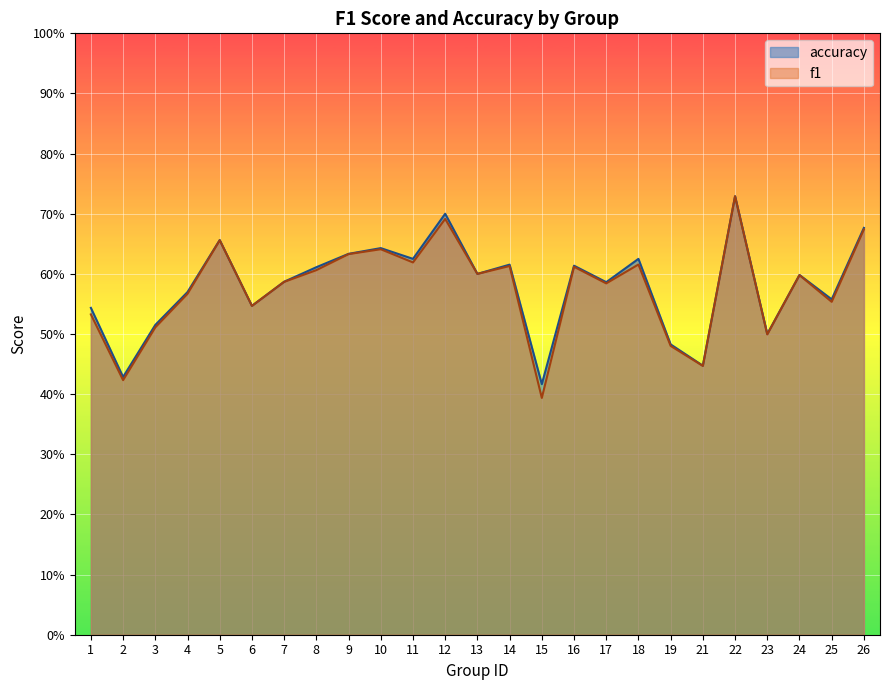

At which category is the sum across all series the highest?

22